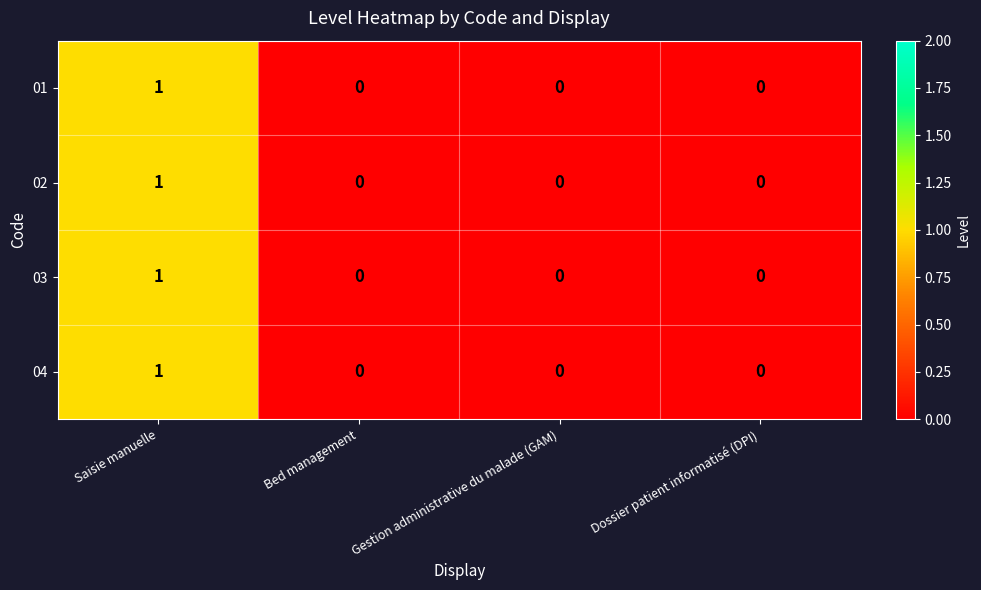

Is the value of 04 at Saisie manuelle greater than the value of 03 at Gestion administrative du malade (GAM)?

Yes